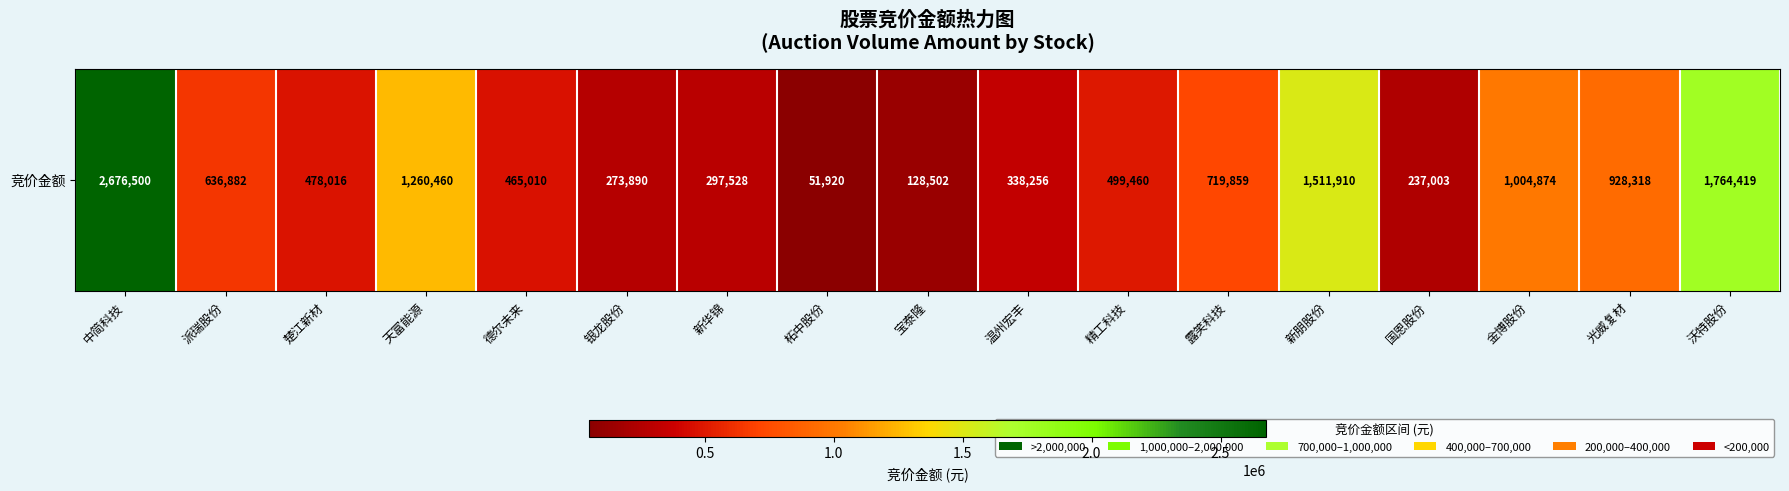

Reading right to left, what are all the values shown in this chart?

沃特股份=1764419	光威复材=928318	金博股份=1004874	国恩股份=237003	新朋股份=1511910	露笑科技=719859	精工科技=499460	温州宏丰=338256	宝泰隆=128502	柘中股份=51920	新华锦=297528	银龙股份=273890	德尔未来=465010	天富能源=1260460	楚江新材=478016	派瑞股份=636882	中简科技=2676500